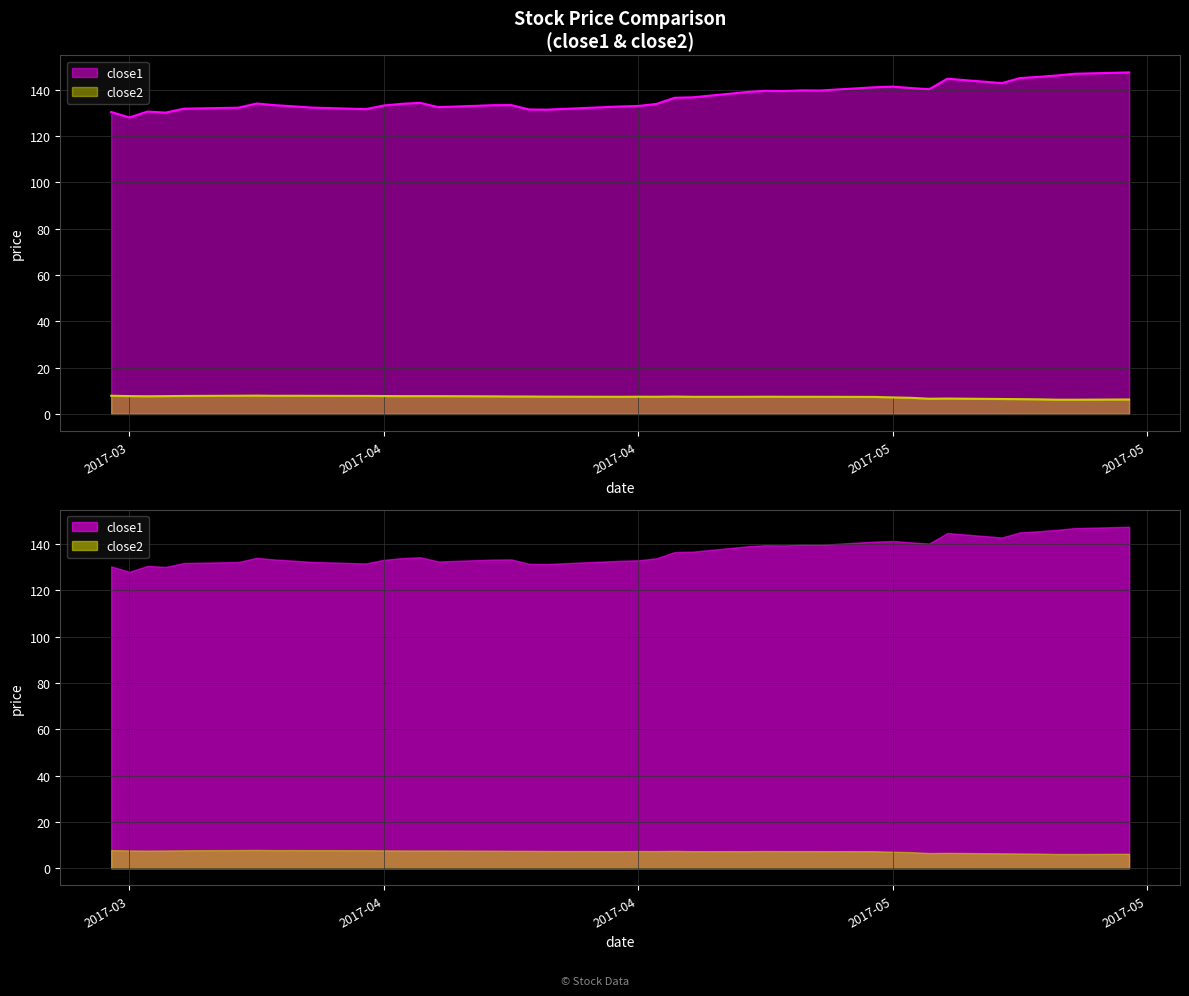

At which category does close2 reach its first local valley?

2017-03-22